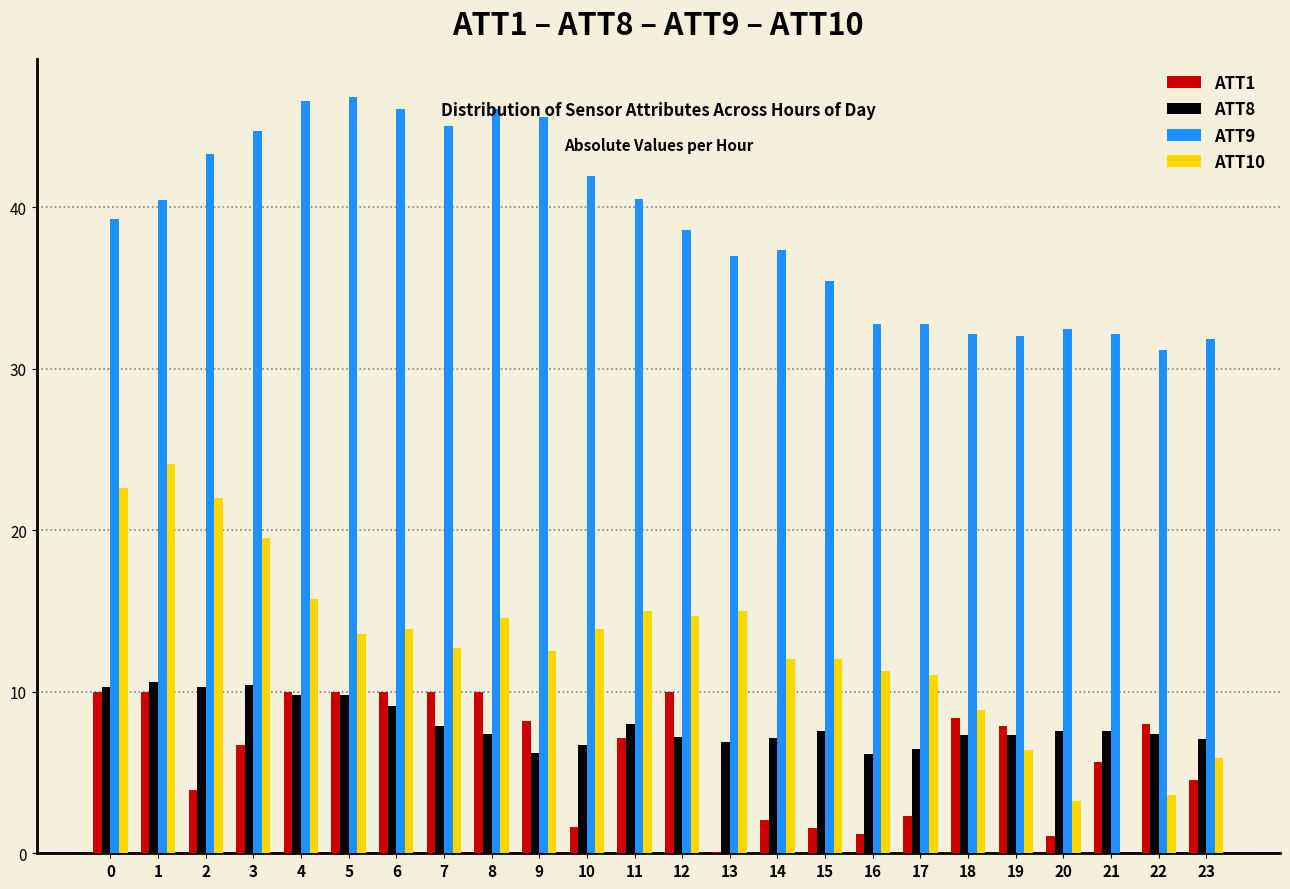

What is the total value across all series at 12?

70.5